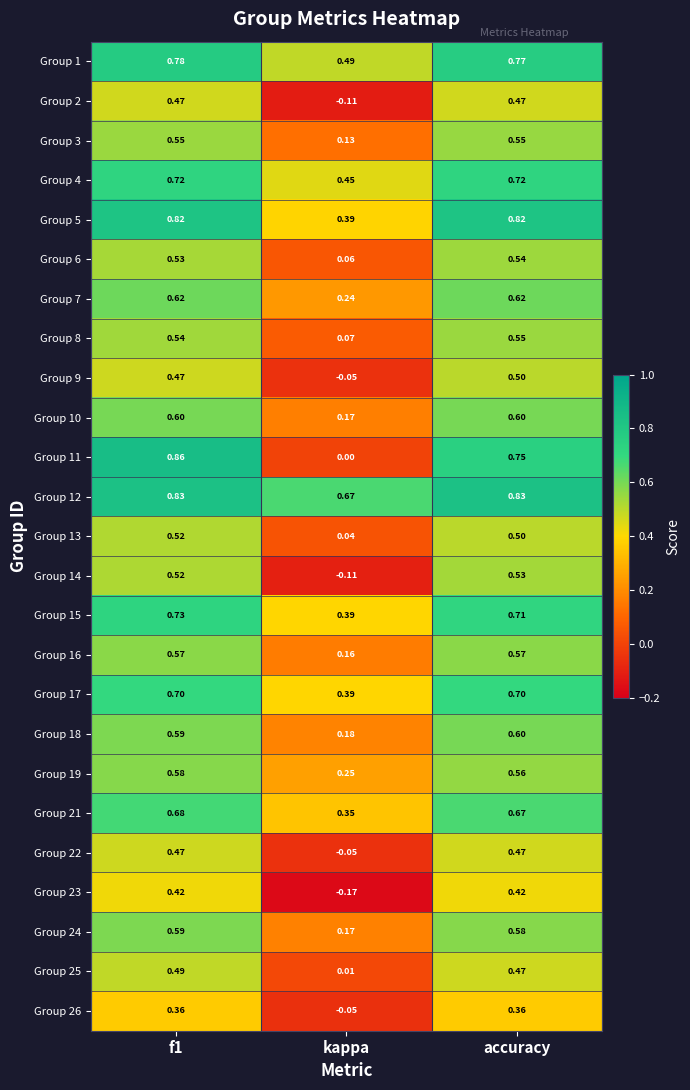

Where is Group 3 nearest to the value 0?

kappa